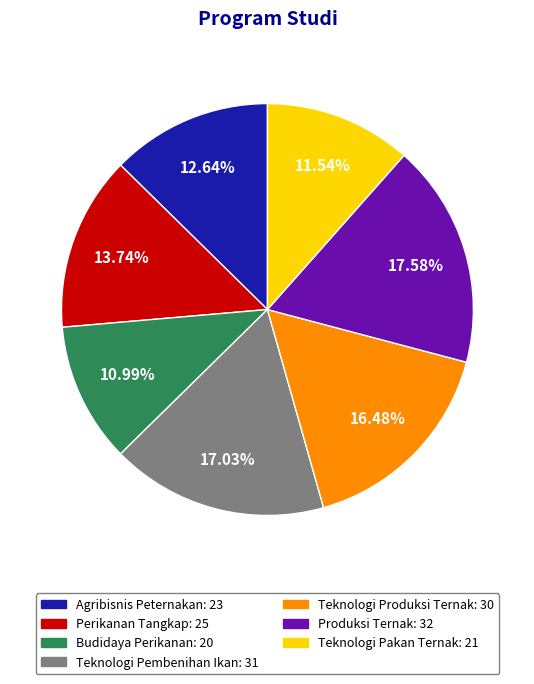

Is it true that Agribisnis Peternakan is 13% of the pie?

True